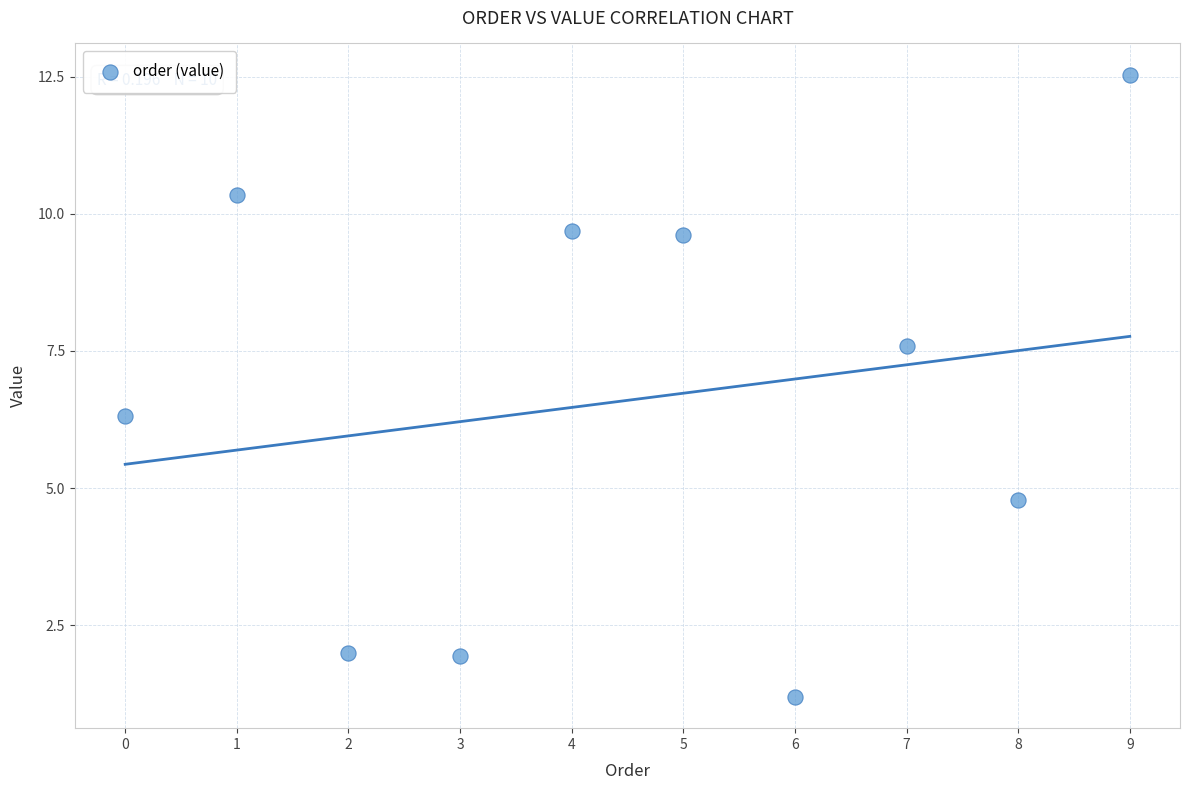

What is the average Y value?

6.6